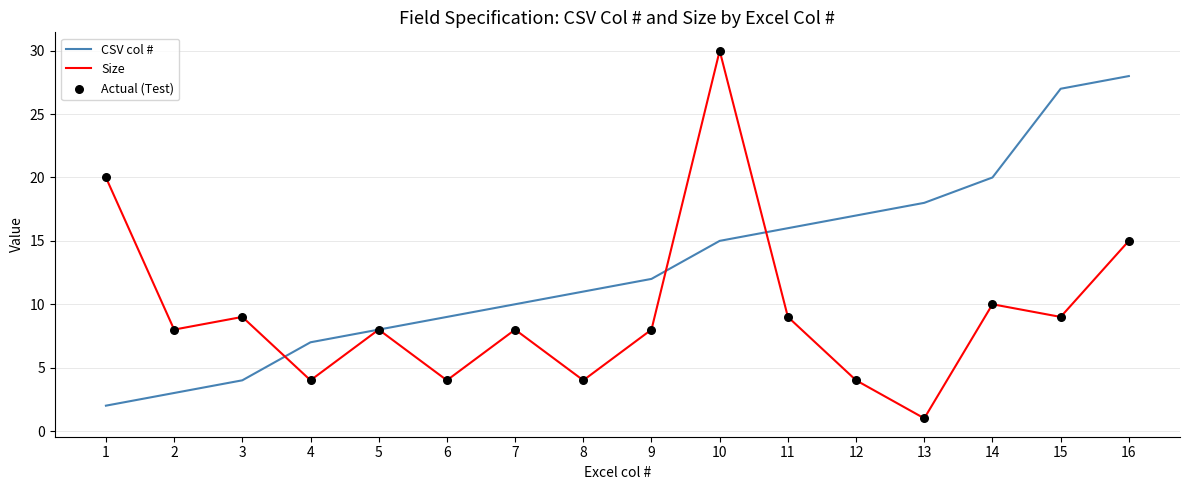

At which category is the sum across all series the highest?

10